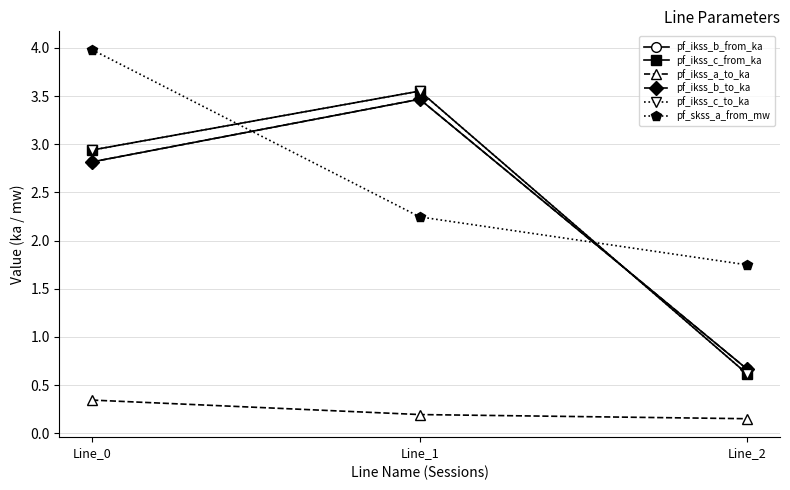

Is the value of pf_skss_a_from_mw at Line_0 greater than the value of pf_ikss_b_to_ka at Line_0?

Yes